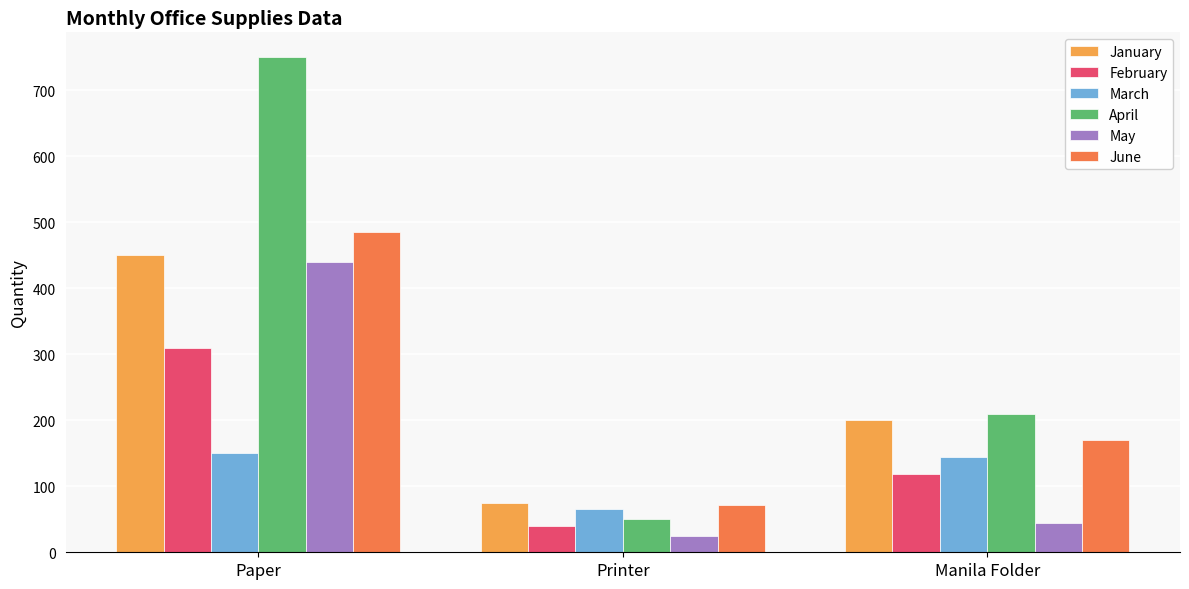

True or false: February has a value of 46 at Manila Folder.

False